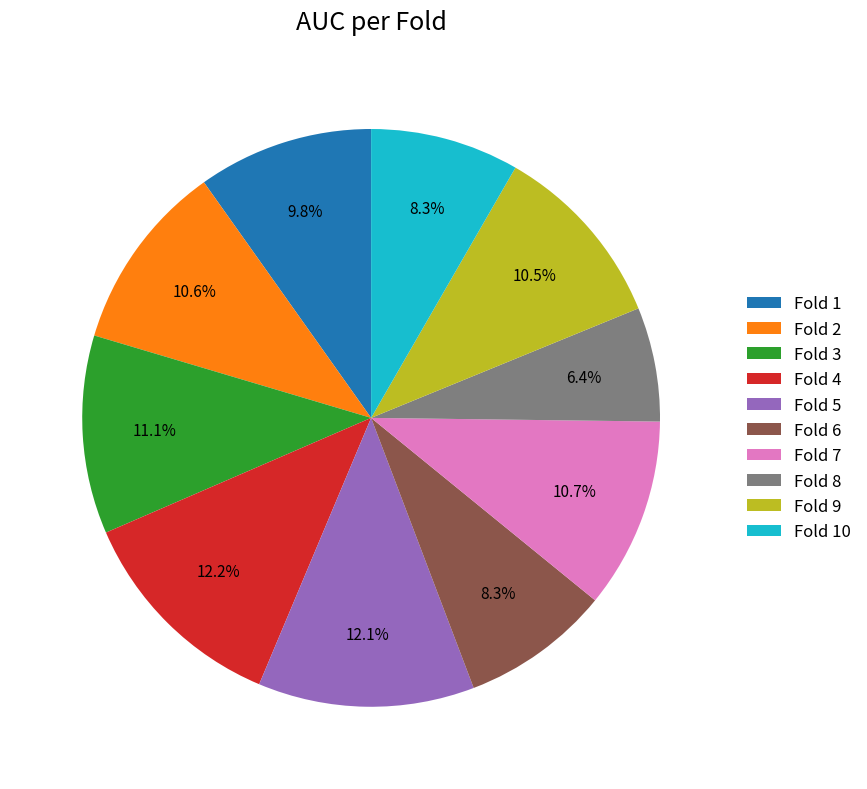

Count the number of slices in the pie.

10